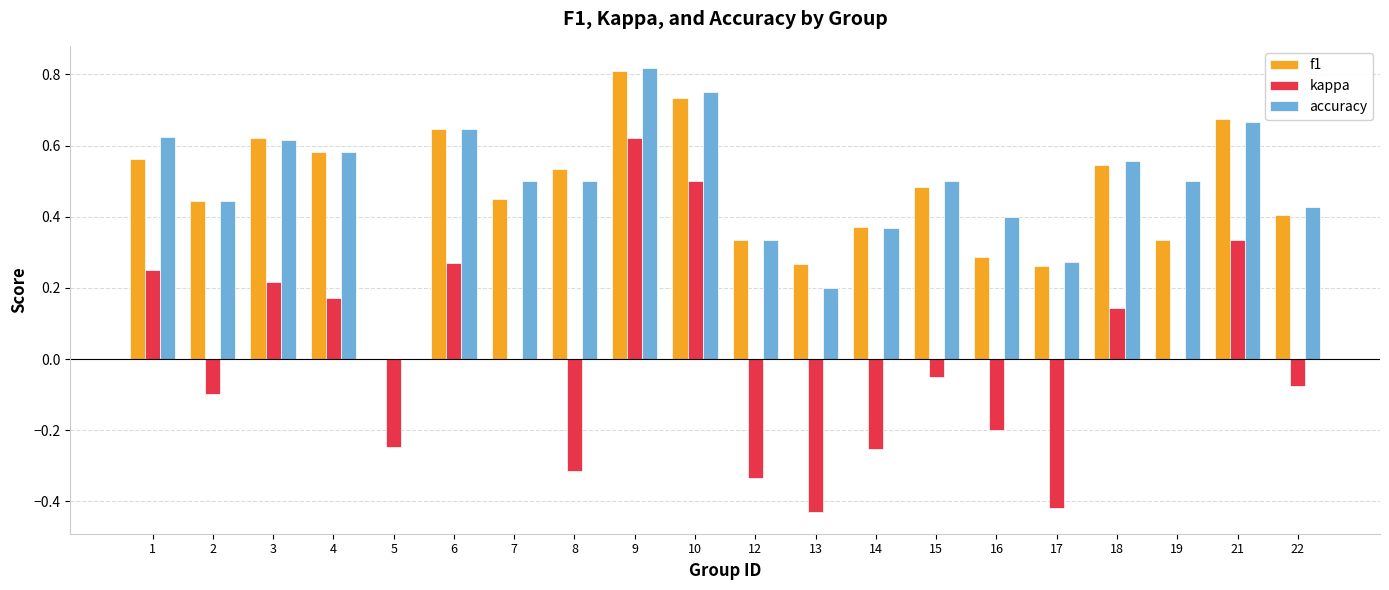

Which category has the highest value in the accuracy series?

9